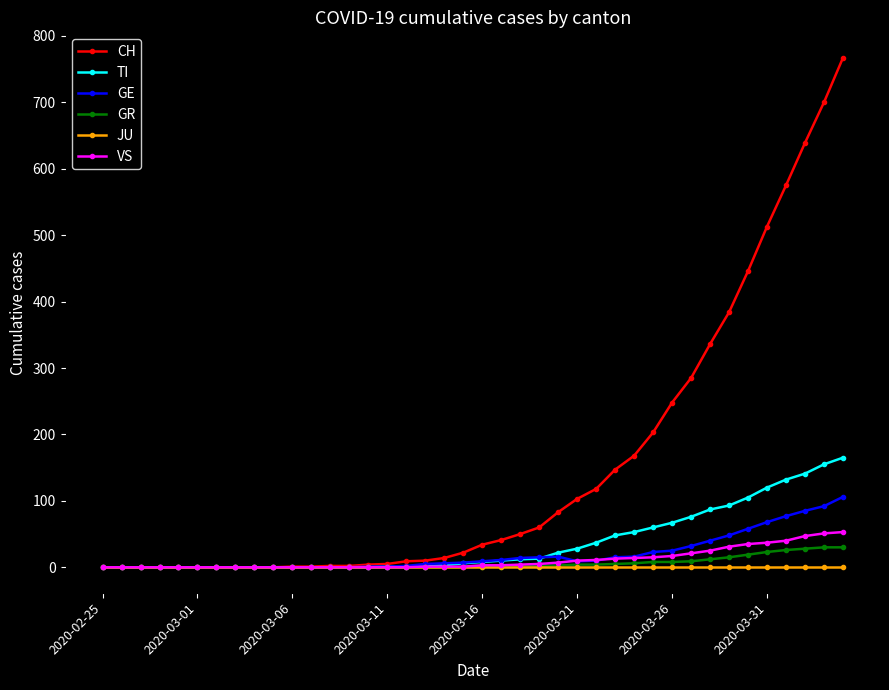

Which series has the largest total across all categories?

CH